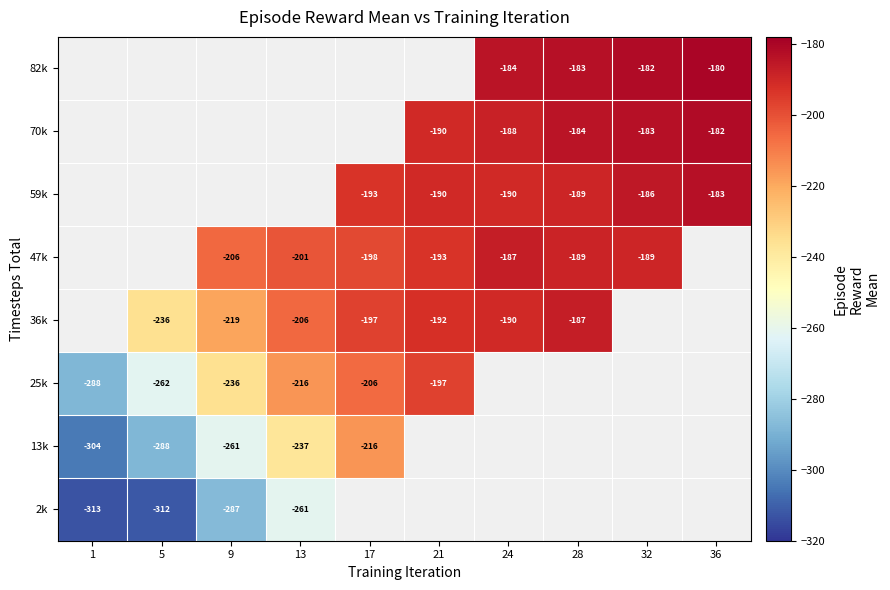

What value does the 47k series have at 28?

-189.0